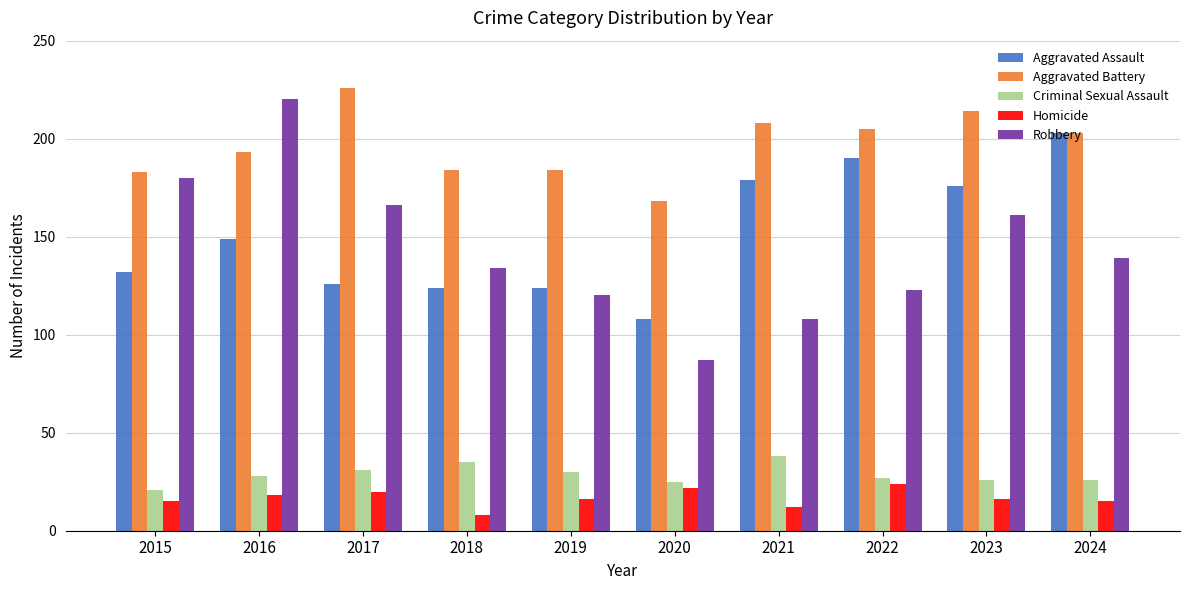

Which label corresponds to the largest value in the chart?

2017